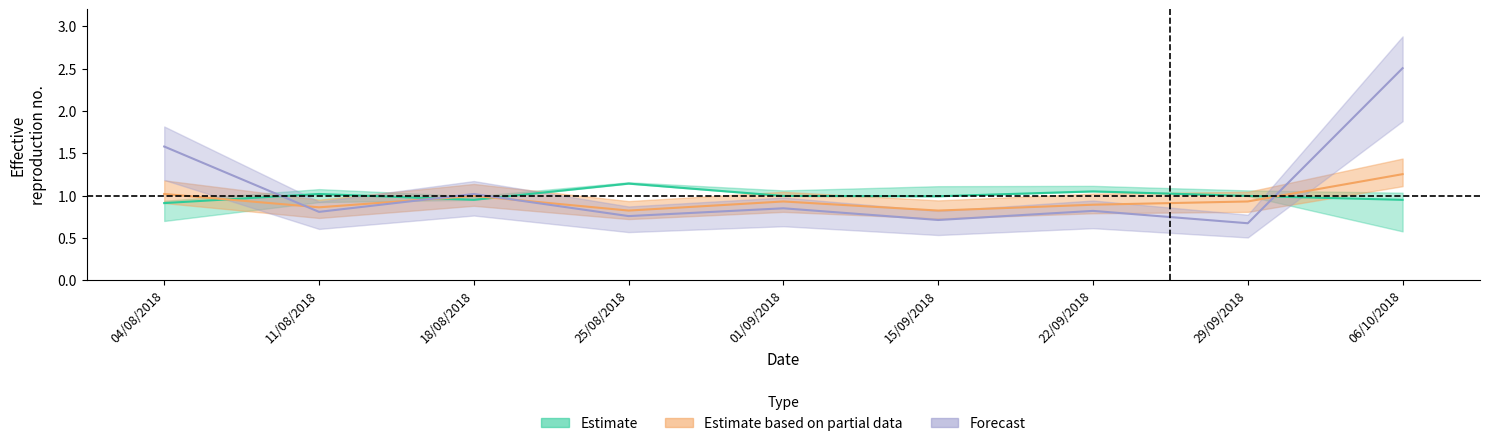

How many interior local valleys does the PSCA series have?

4